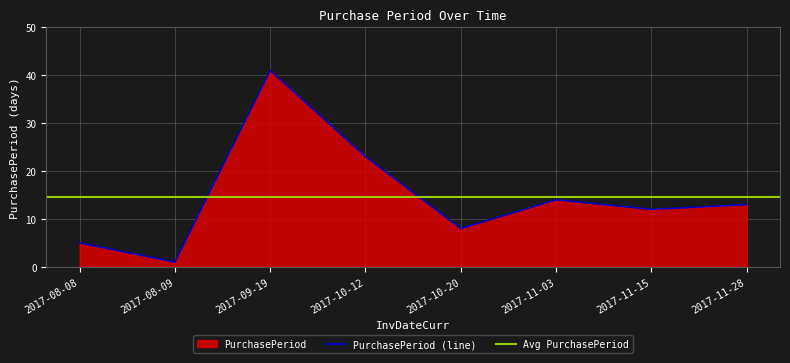

Reading left to right, what are all the values shown in this chart?

5	1	41	23	8	14	12	13